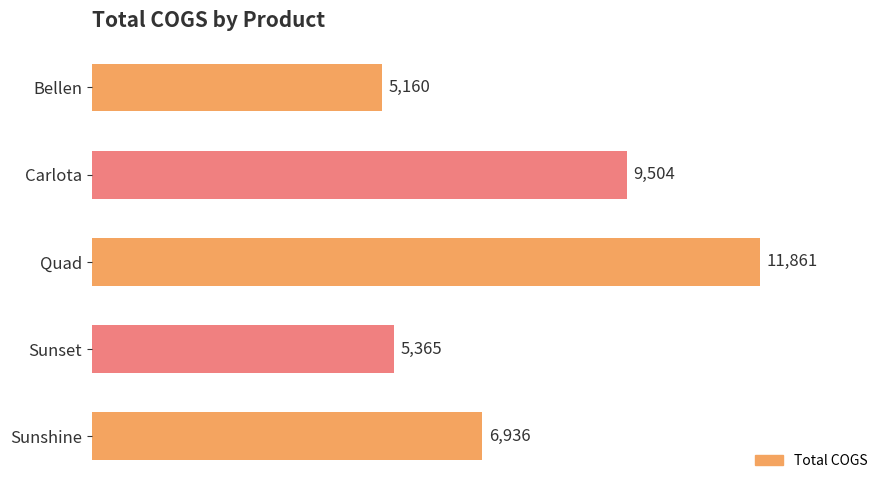

What is the difference between the maximum and minimum values?

6701